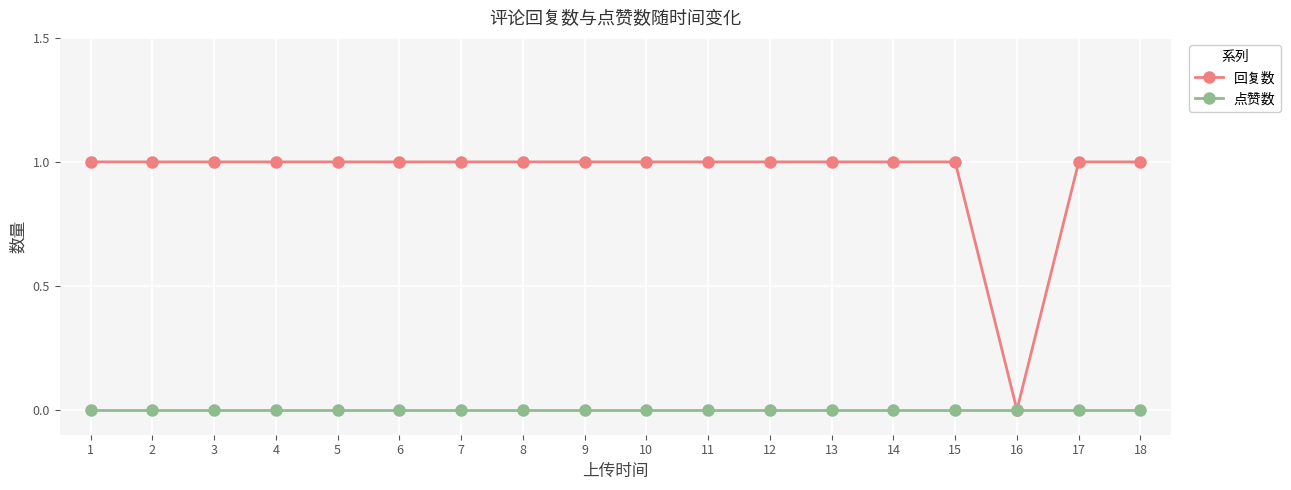

Which series has the widest spread of values?

回复数